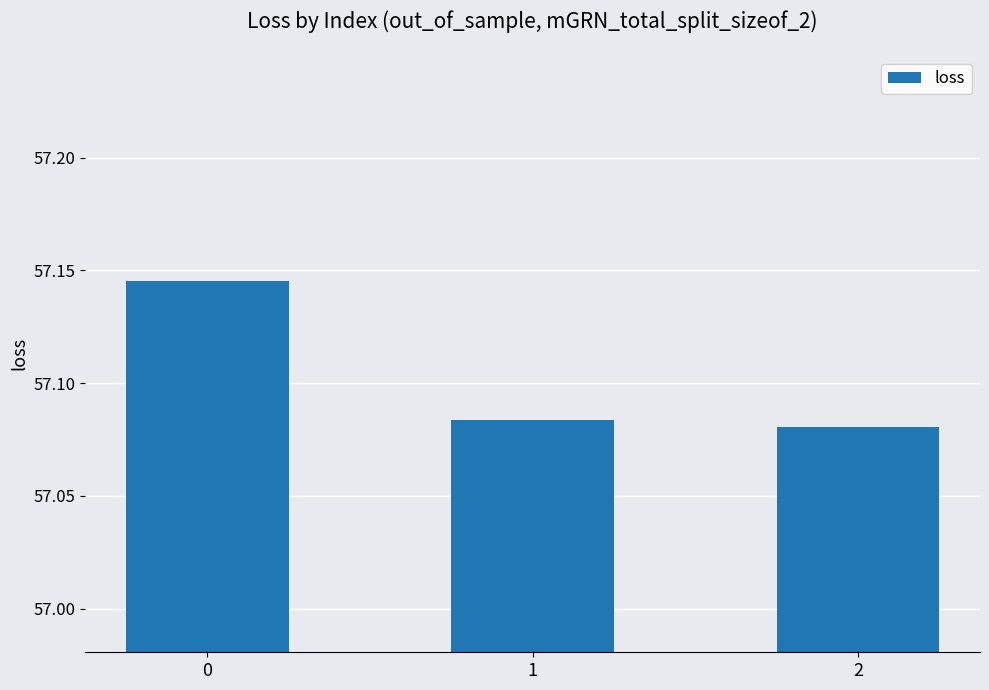

How many series are shown in this chart?

1